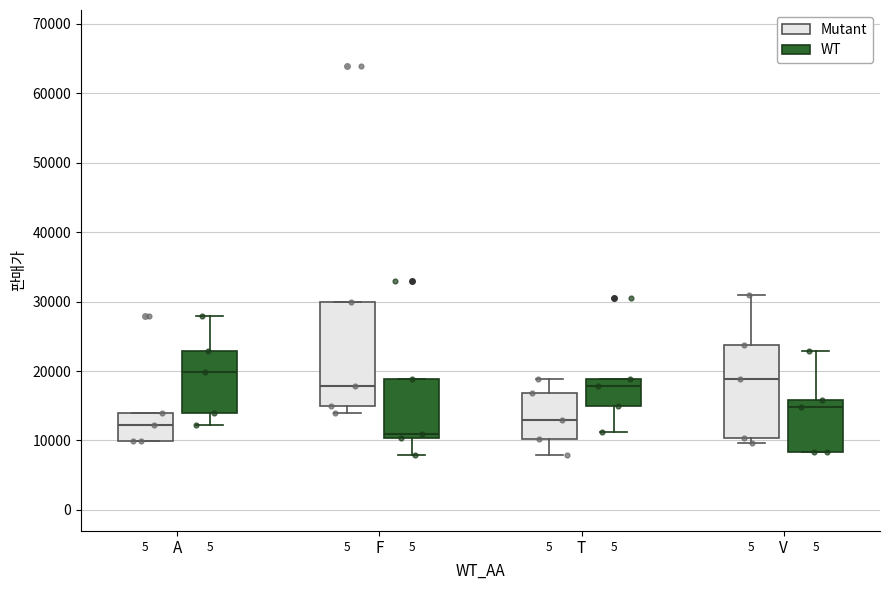

Where does the median line of the box for F (Mutant) sit on the y-axis? The values are not printed on the chart, so give them approximately, as read against the axis.

18000